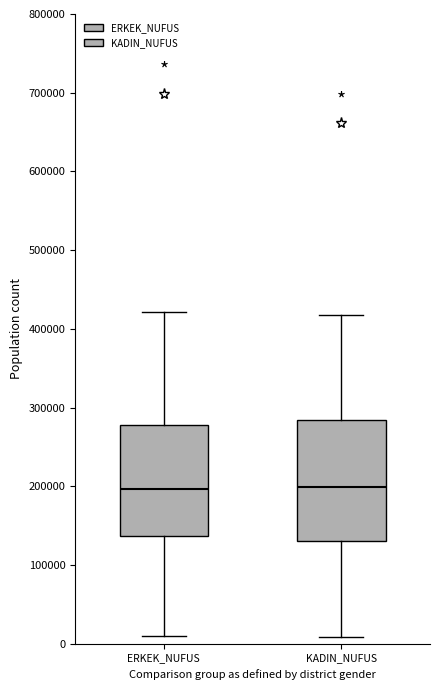

Reading left to right, read every box against the y-axis: the position of its median line, the range the box covers, and the ends of its whiskers. The values are not printed on the chart, so give them approximately, as read against the axis.

ERKEK_NUFUS: median 200000, box 140000 to 280000, whiskers 10000 to 420000
KADIN_NUFUS: median 200000, box 130000 to 280000, whiskers 10000 to 420000